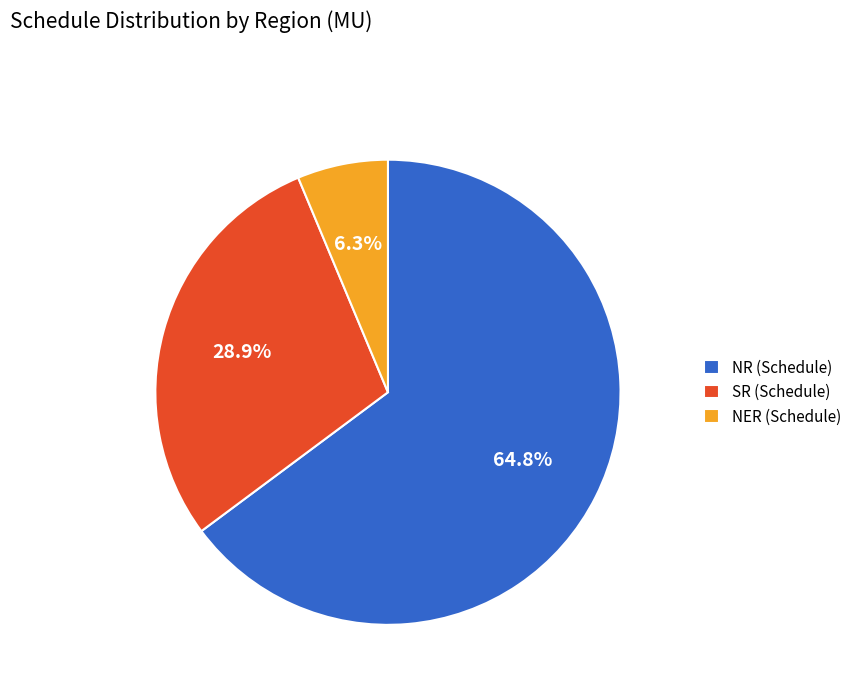

Do NER and NR together represent more than half of the pie?

Yes